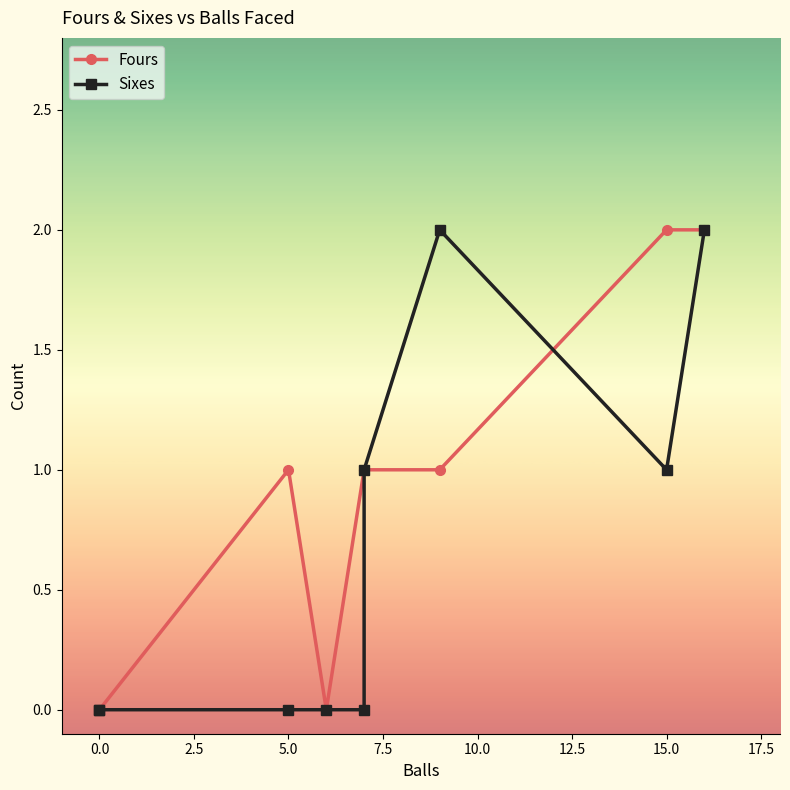

Which series changed the most between 10.0 and 15.0?

Fours